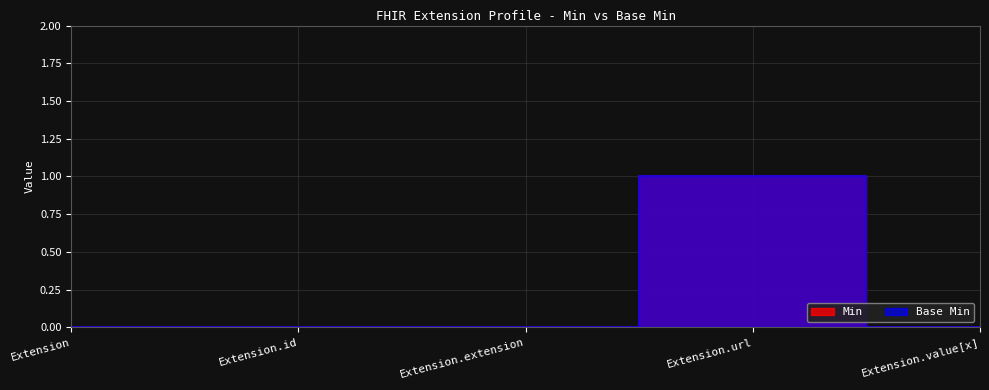

The Min series shows -1 at Extension.extension. True or false?

False